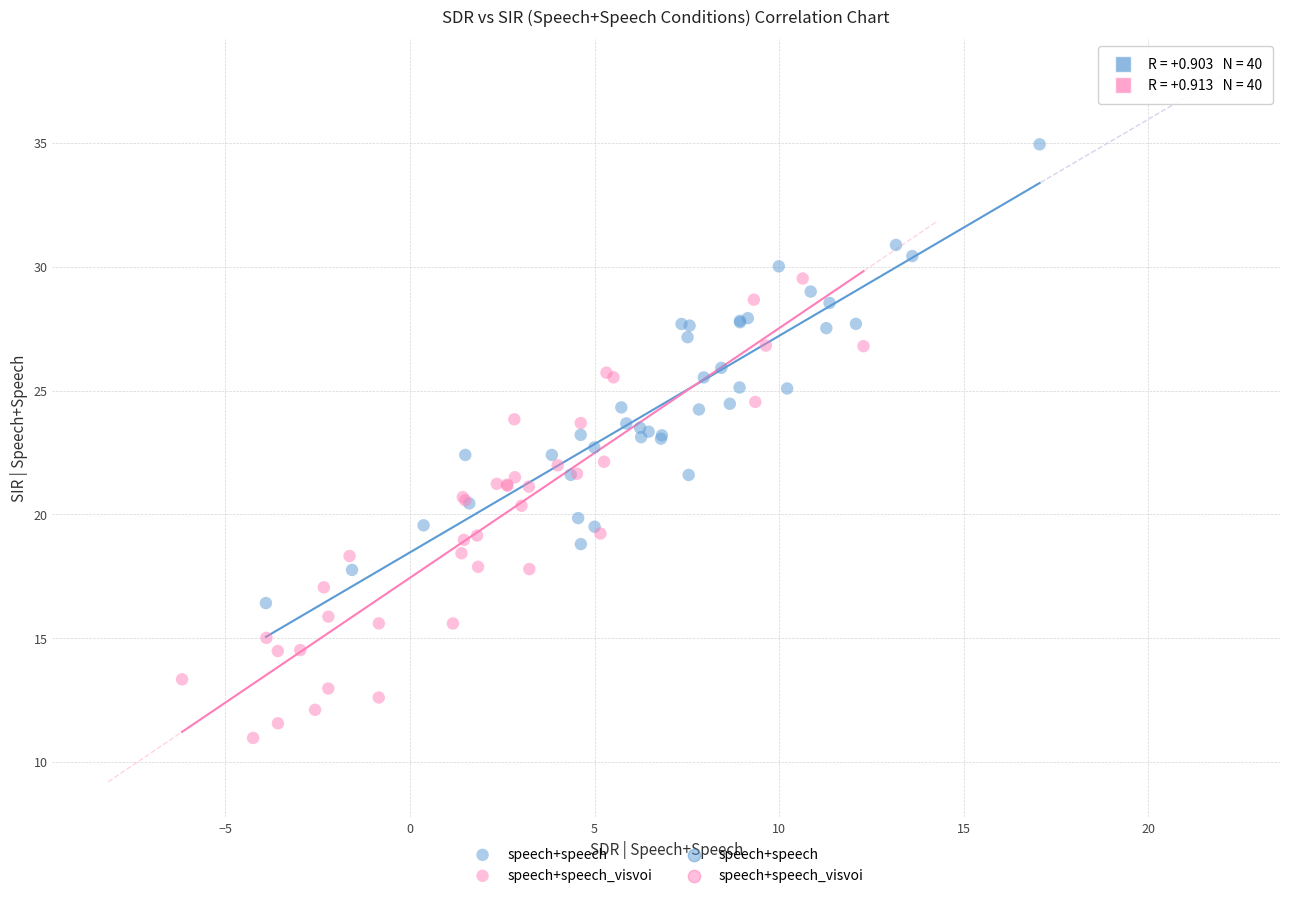

Which series reaches the minimum Y coordinate?

speech+speech_visvoi